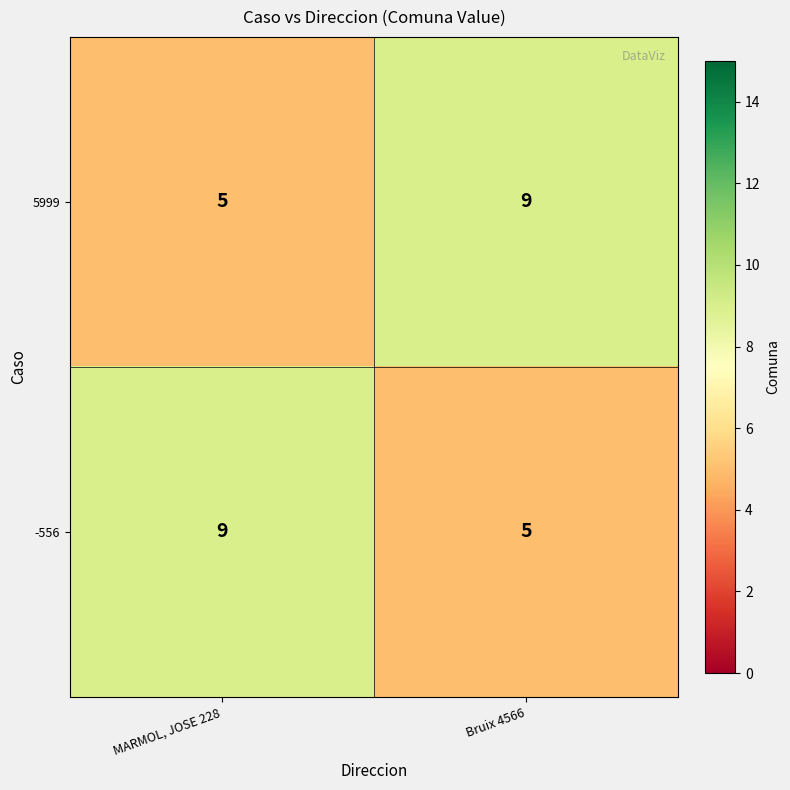

At which label does -556 reach its peak?

MARMOL, JOSE 228